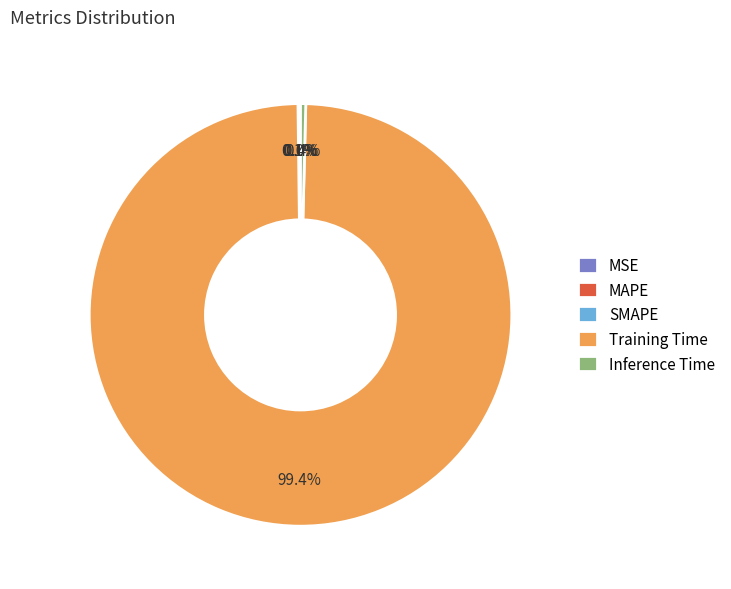

What is the largest slice in the pie chart?

Training Time